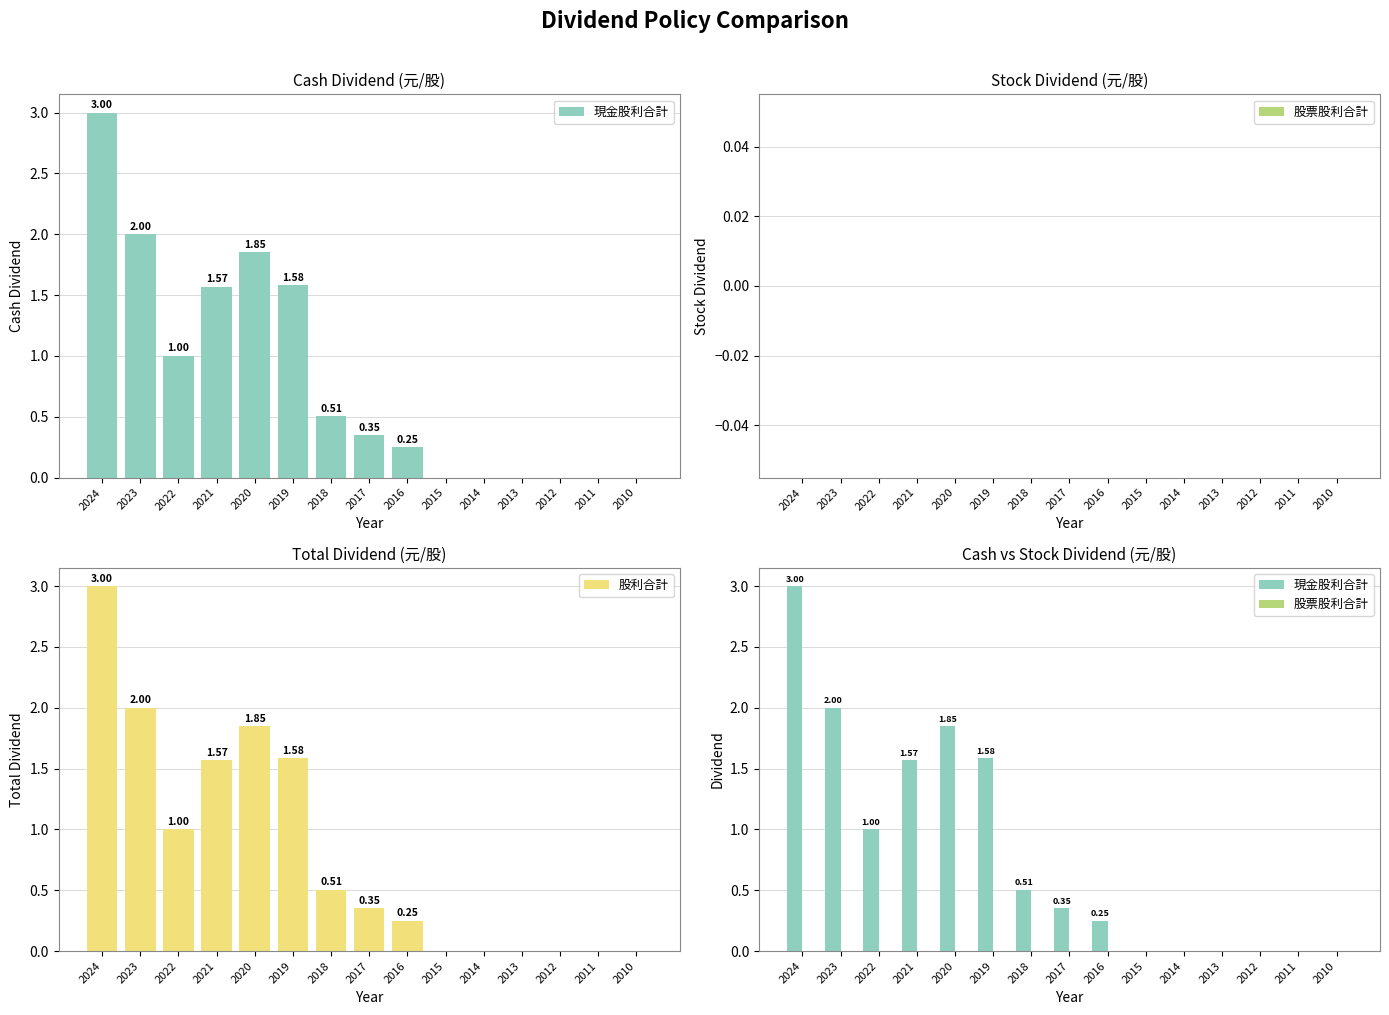

List the labels in order of 股票股利合計 value, largest first.

2024, 2023, 2022, 2021, 2020, 2019, 2018, 2017, 2016, 2015, 2014, 2013, 2012, 2011, 2010